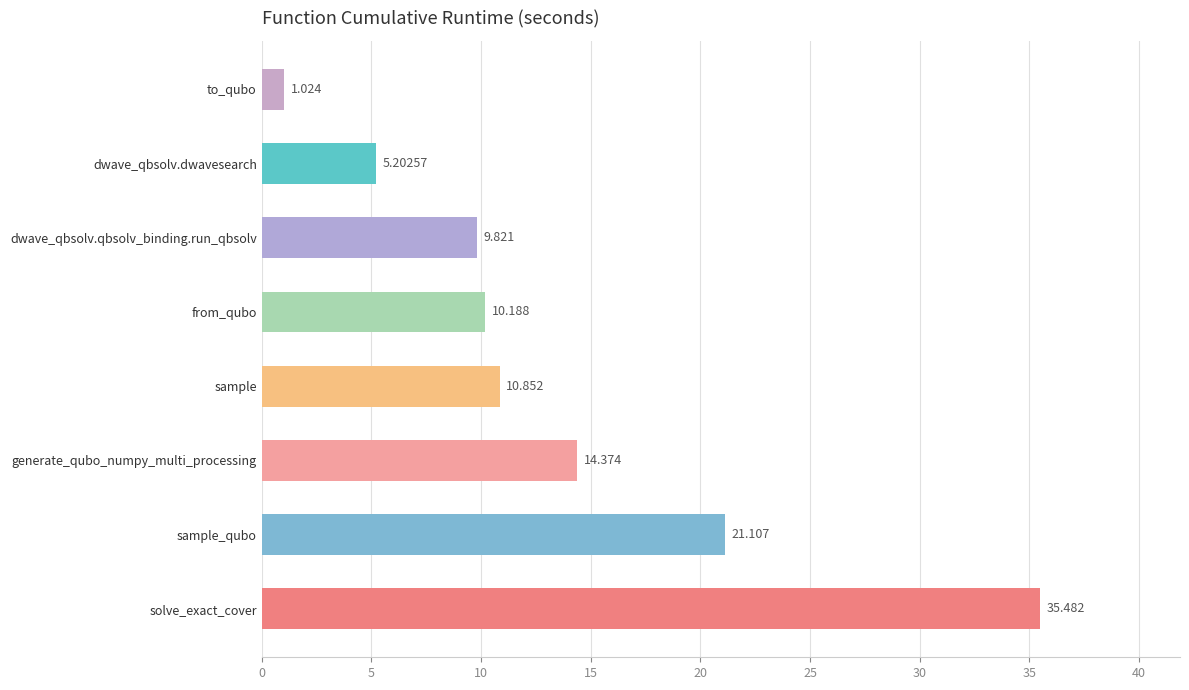

What is the difference between the maximum and second lowest values?

30.3